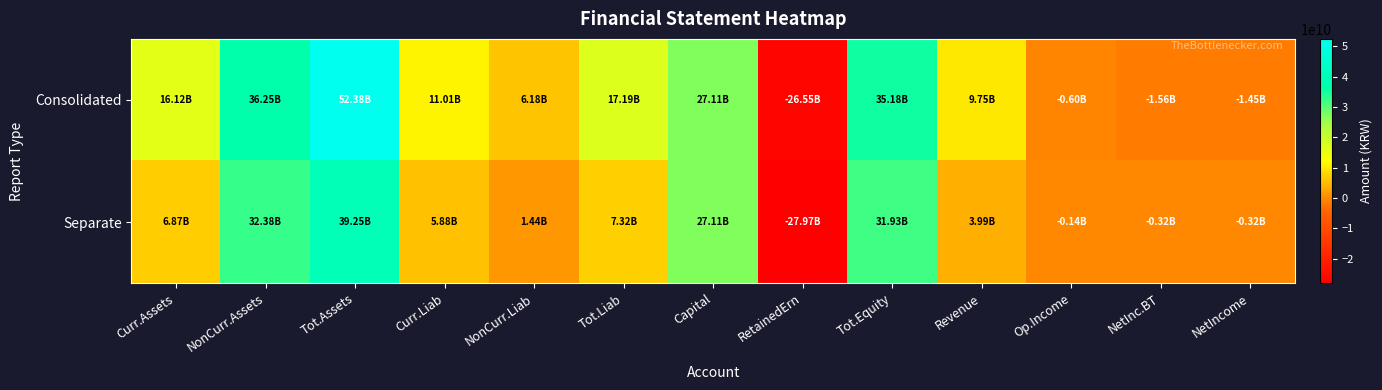

Reading left to right, list all the values displayed in this chart.

Consolidated: Curr.Assets=16124083259	NonCurr.Assets=36251264836	Tot.Assets=52375348095	Curr.Liab=11012155493	NonCurr.Liab=6179874731	Tot.Liab=17192030224	Capital=27106158000	RetainedErn=-26547479018	Tot.Equity=35183317871	Revenue=9752350383	Op.Income=-597664515	NetInc.BT=-1560125997	NetIncome=-1448837019
Separate: Curr.Assets=6869970299	NonCurr.Assets=32379295074	Tot.Assets=39249265373	Curr.Liab=5876350398	NonCurr.Liab=1439845438	Tot.Liab=7316195836	Capital=27106158000	RetainedErn=-27972136079	Tot.Equity=31933069537	Revenue=3994698234	Op.Income=-137884654	NetInc.BT=-324915895	NetIncome=-324915895